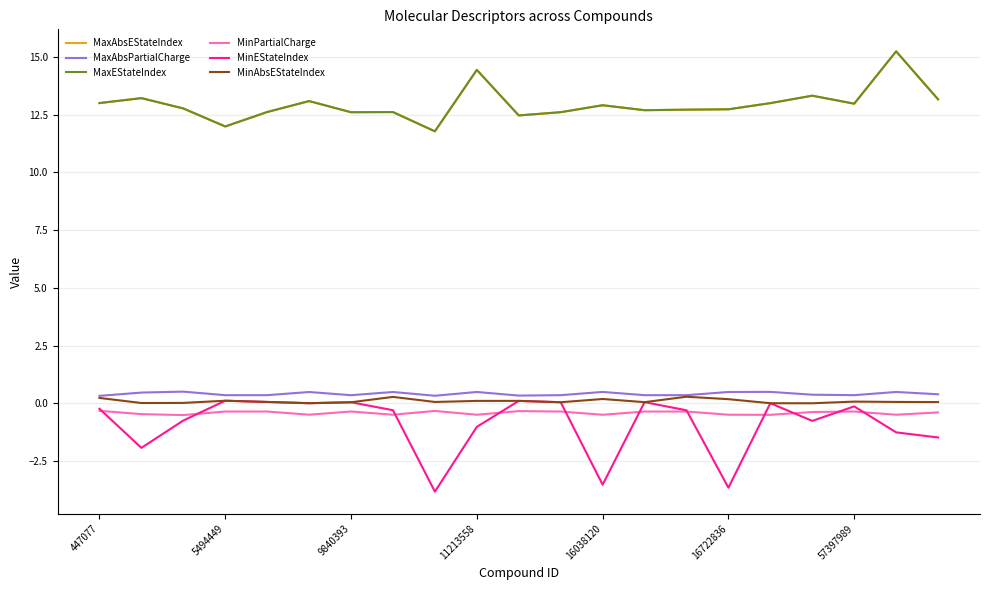

Does the chart display data point markers on the line(s)?

No